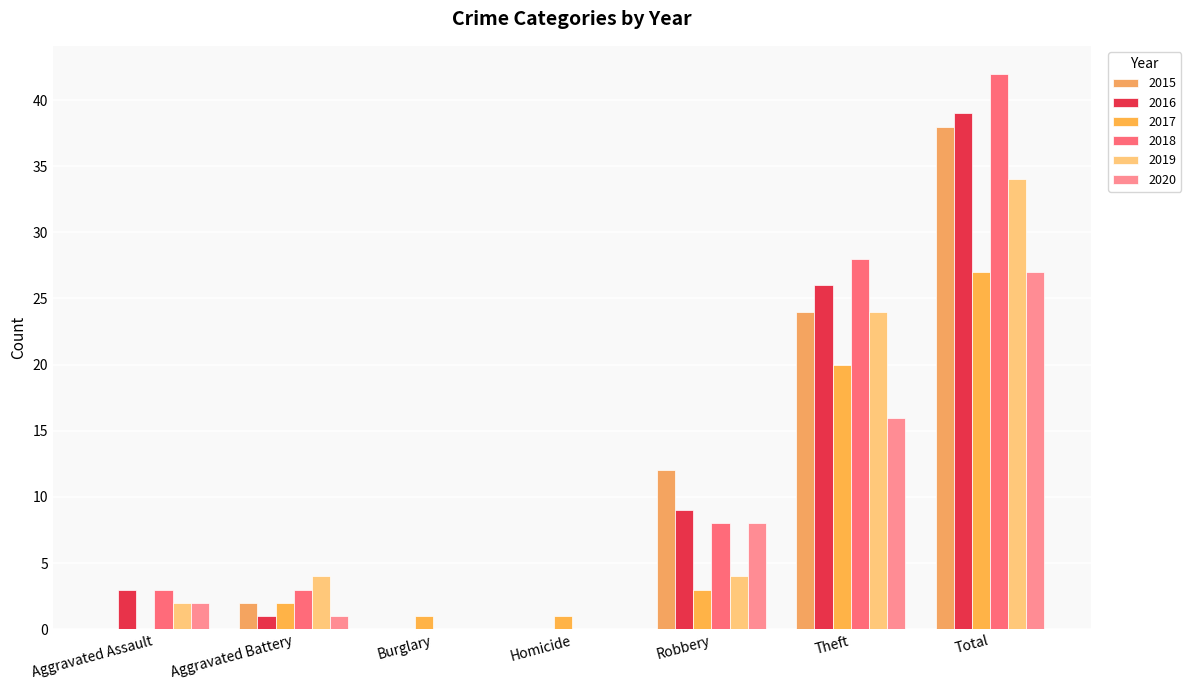

At which label is 2019 closest to 17?

Theft